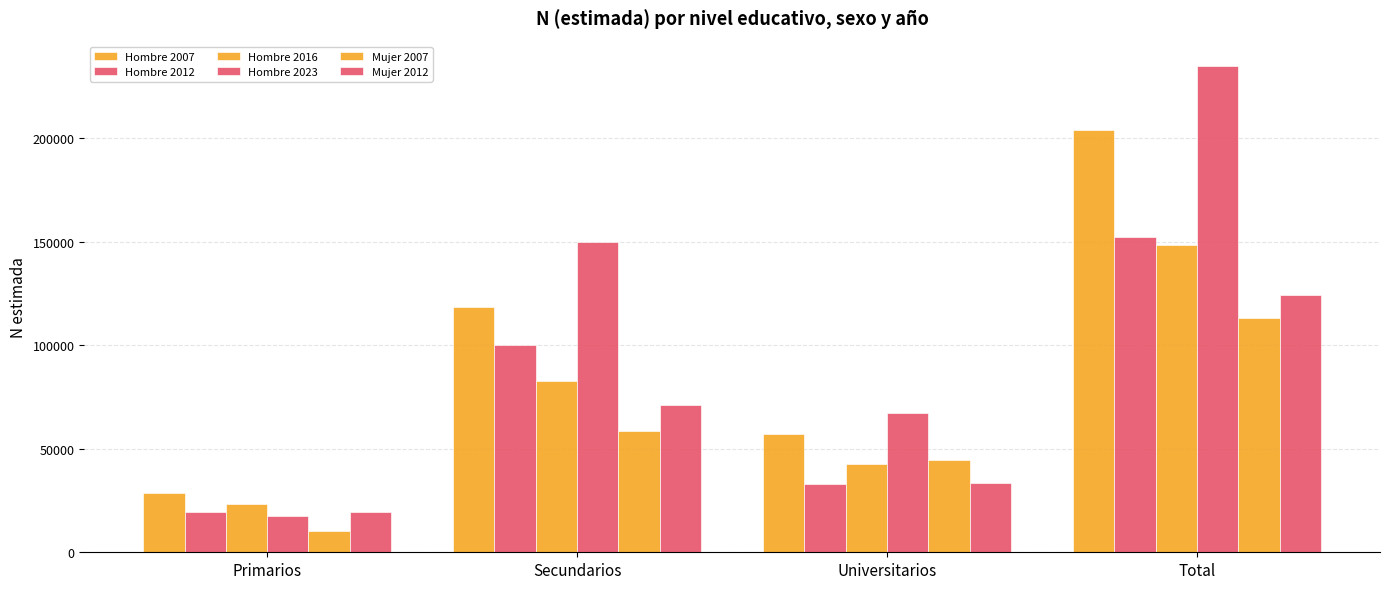

How many data points in Mujer 2007 are less than 58559?

2